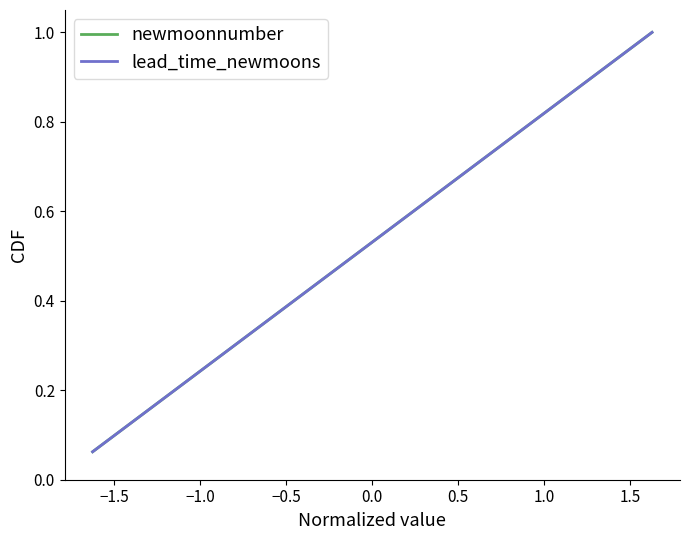

Does the chart display data point markers on the line(s)?

No